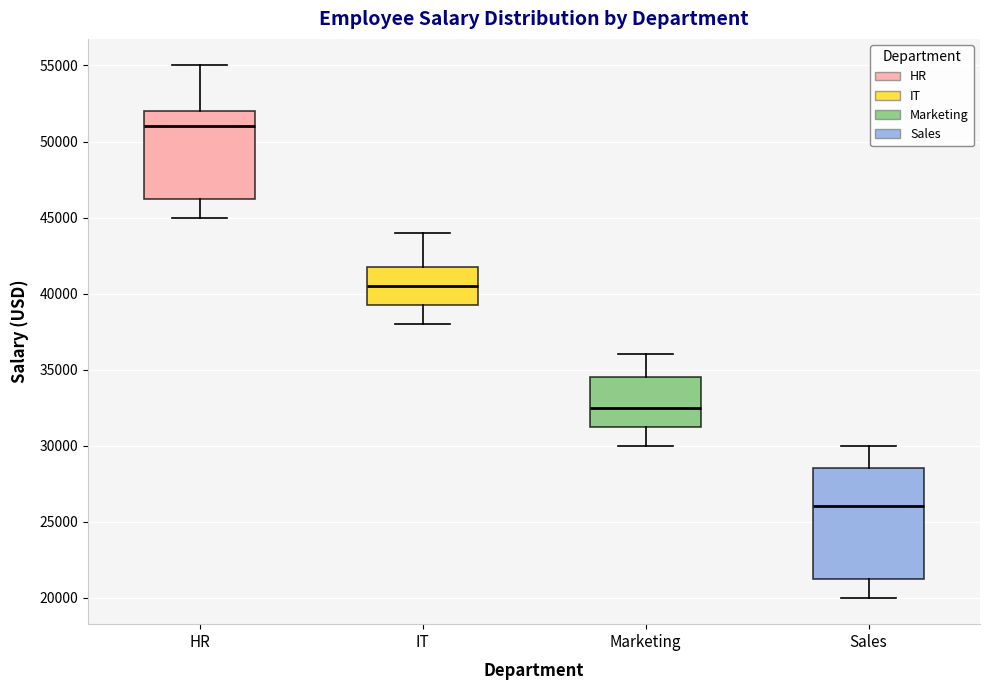

Reading left to right, read every box against the y-axis: the position of its median line, the range the box covers, and the ends of its whiskers. The values are not printed on the chart, so give them approximately, as read against the axis.

HR: median 51000, box 46500 to 52000, whiskers 45000 to 55000
IT: median 40500, box 39500 to 42000, whiskers 38000 to 44000
Marketing: median 32500, box 31500 to 34500, whiskers 30000 to 36000
Sales: median 26000, box 21500 to 28500, whiskers 20000 to 30000